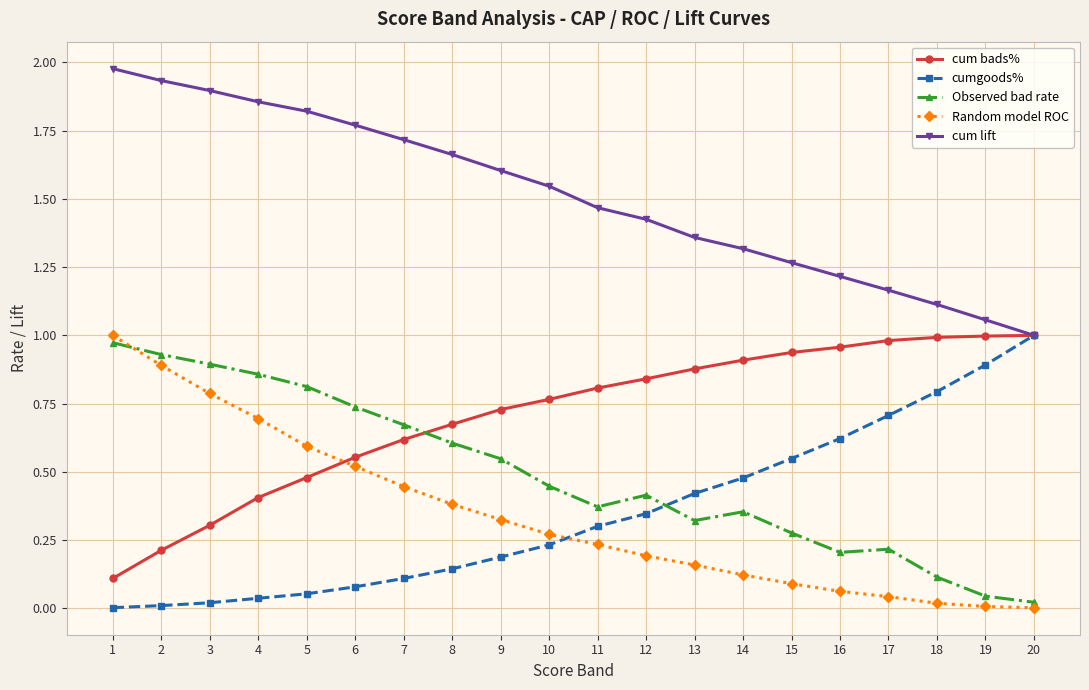

Does the chart display data point markers on the line(s)?

Yes